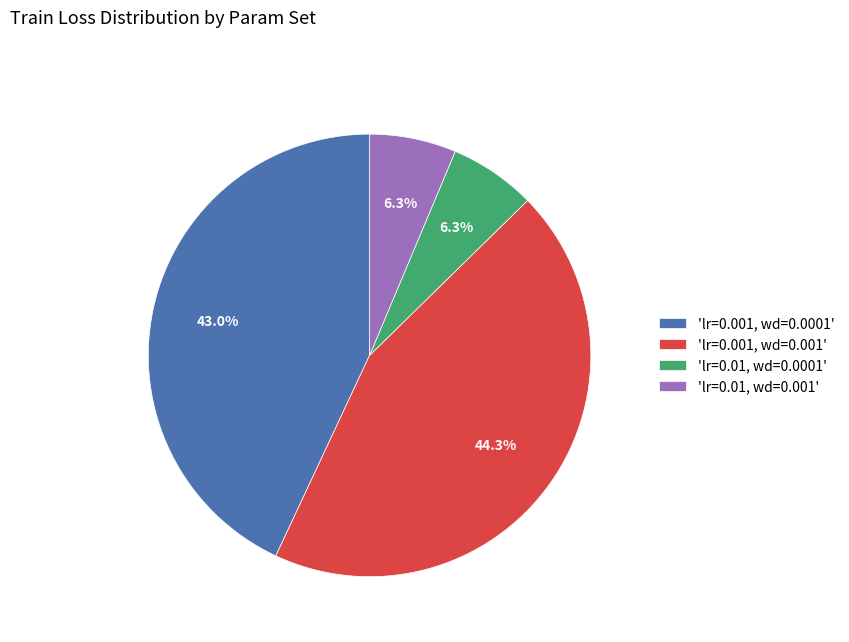

What percentage is NOT represented by 'lr=0.01, wd=0.001'?

93.7%